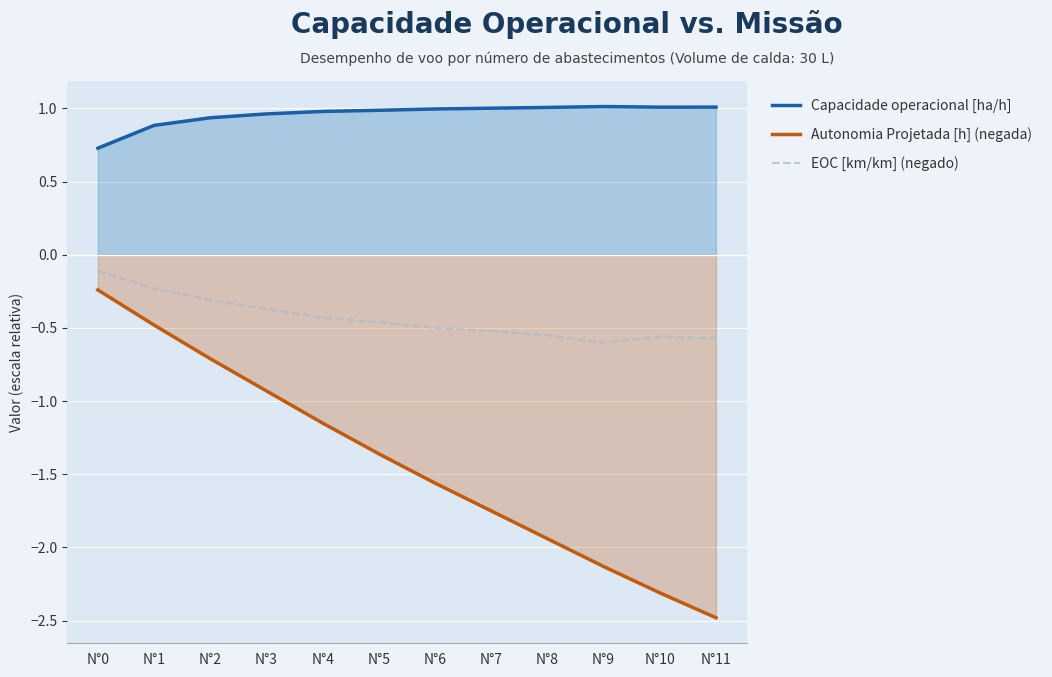

How many series are shown in this chart?

3